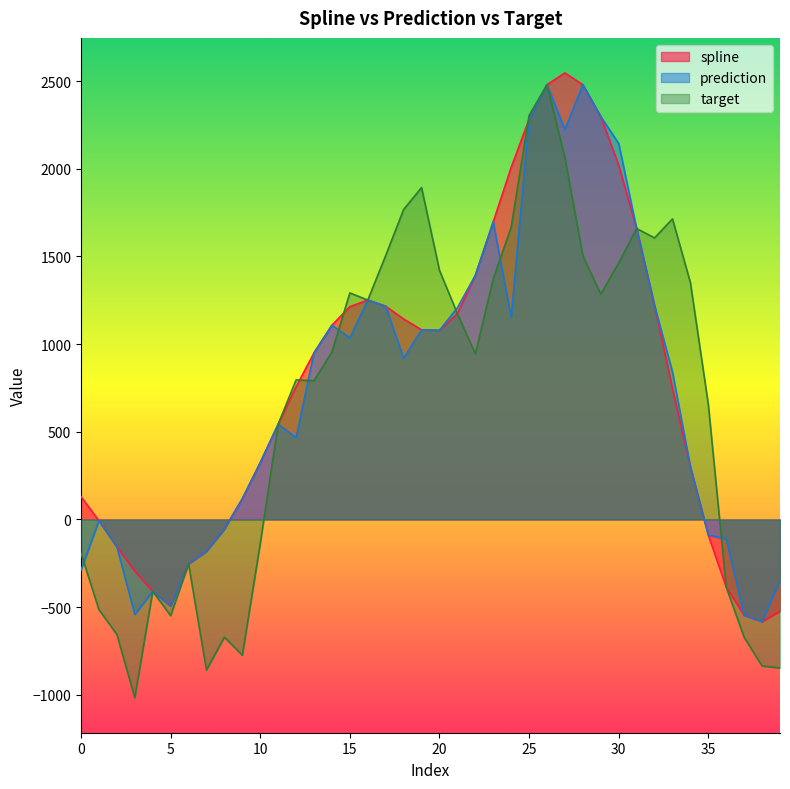

How many values in the target series are below 955?

20